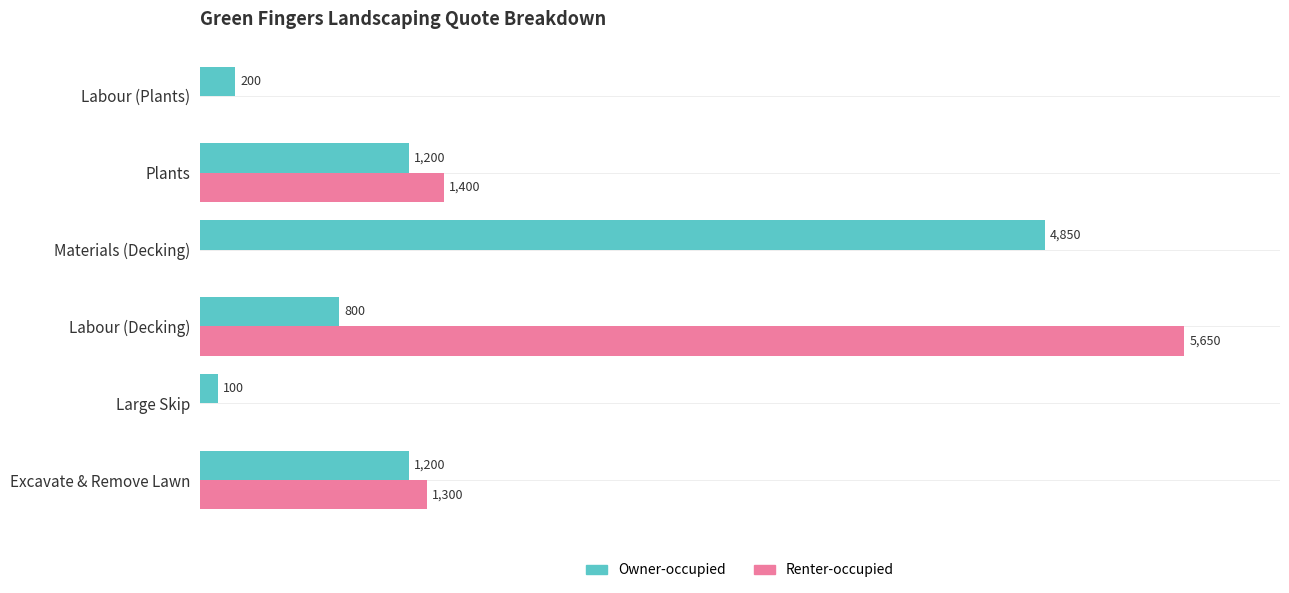

At which label is Renter-occupied closest to 2825?

Plants